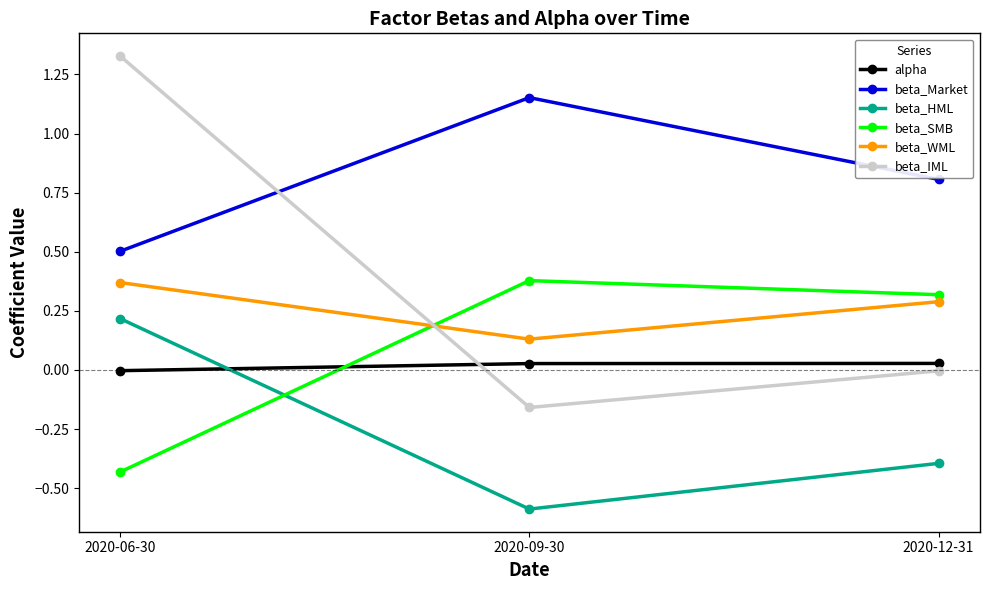

How many lines are shown in the chart?

6